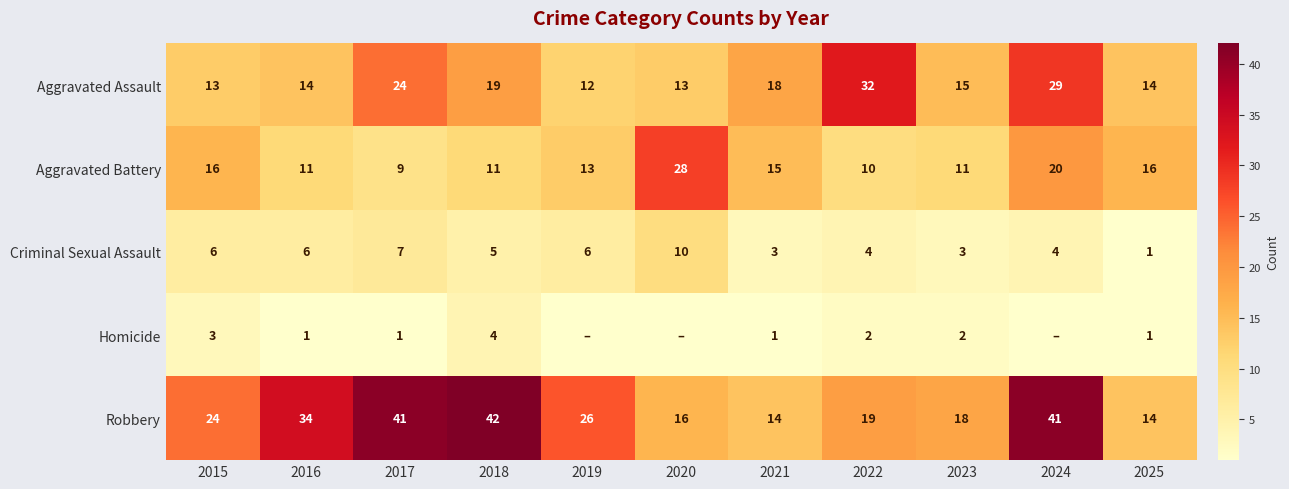

At which category is the sum across all series the highest?

2024